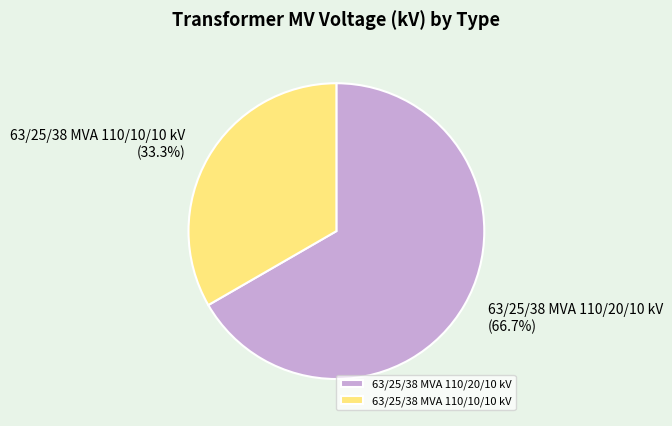

How many slices are in this pie chart?

2